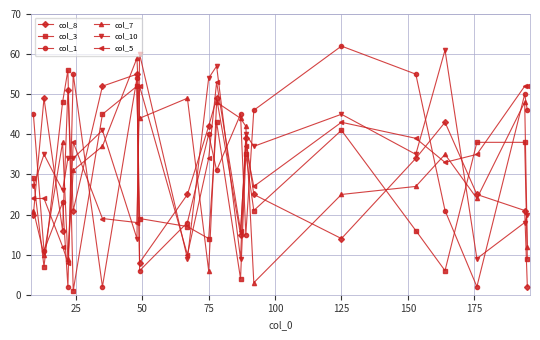

How many times do col_5 and col_10 cross each other?

11